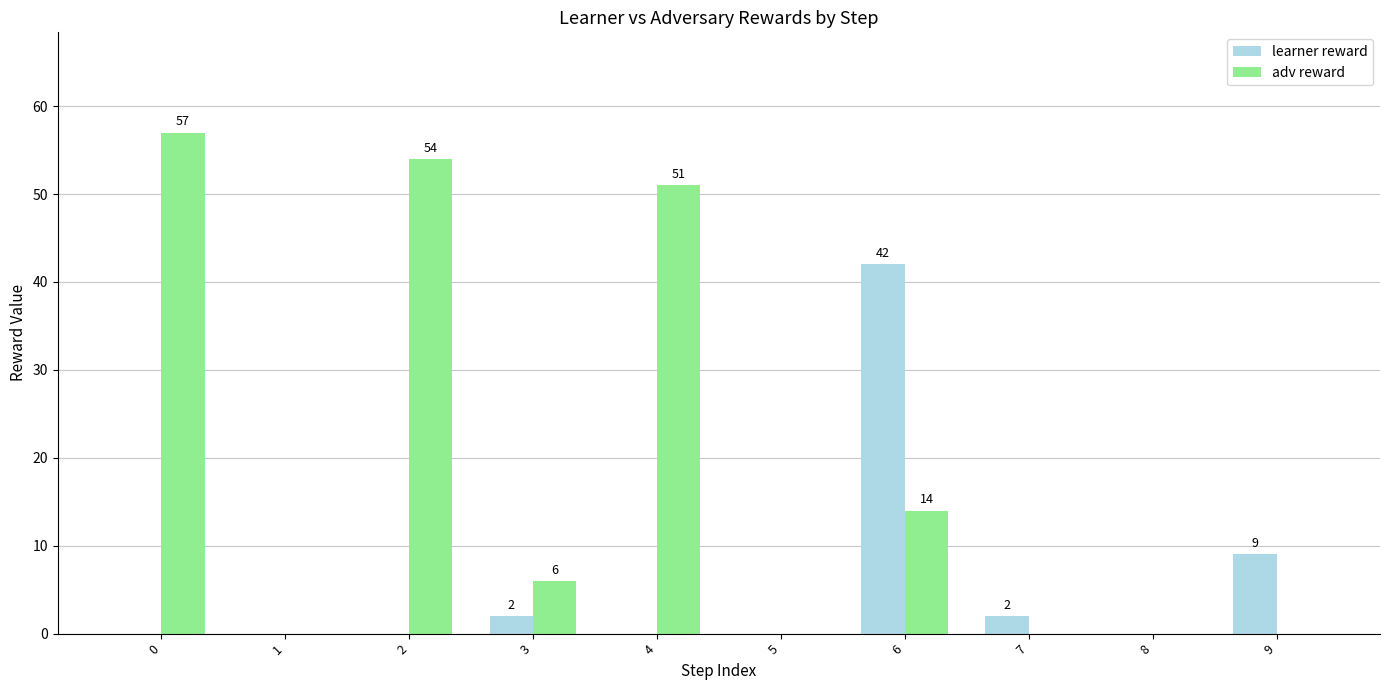

True or false: learner reward has a value of 9 at 9.

True